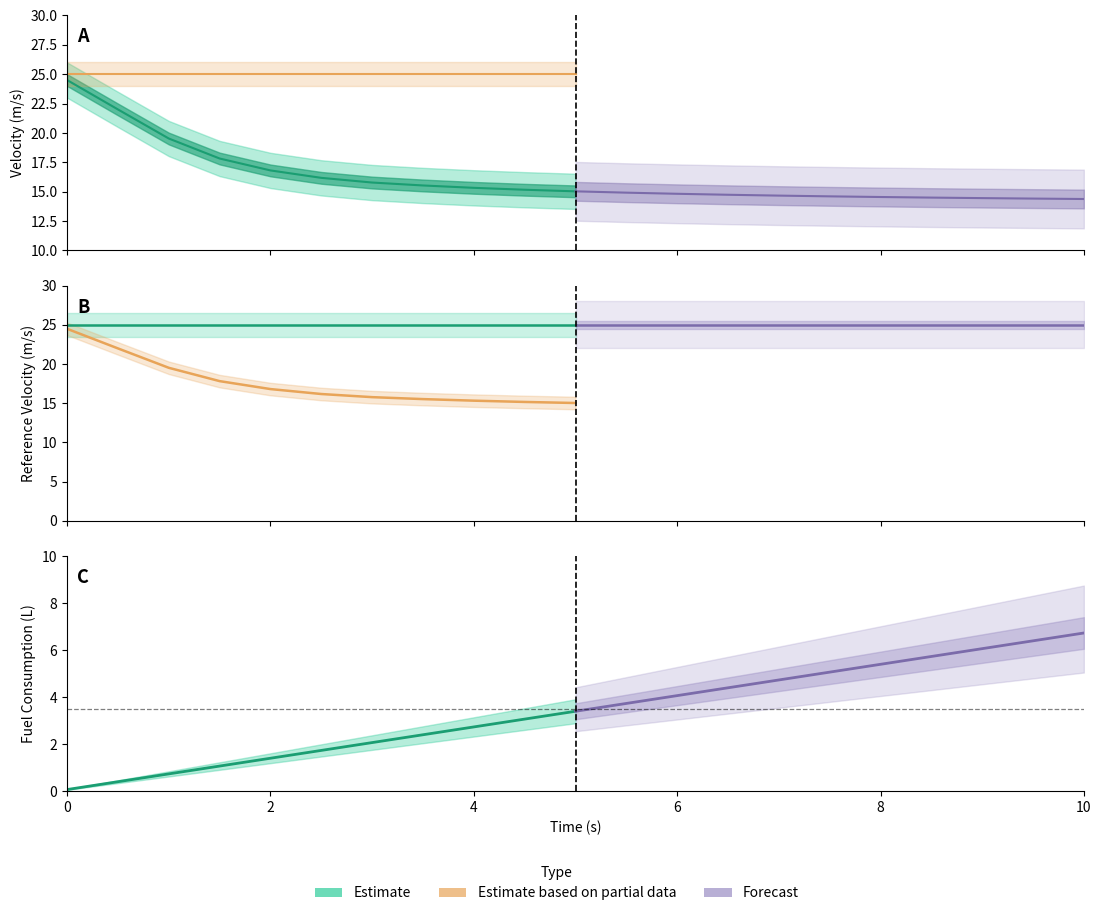

Reading right to left, what are all the values shown in this chart?

Velocity: 20=14.4	19=14.4	18=14.5	17=14.5	16=14.6	15=14.6	14=14.7	13=14.7	12=14.8	11=14.9	10=15.0	9=15.2	8=15.3	7=15.5	6=15.8	5=16.2	4=16.8	3=17.8	2=19.5	1=22.0	0=24.5
Reference_Velocity: 20=25.0	19=25.0	18=25.0	17=25.0	16=25.0	15=25.0	14=25.0	13=25.0	12=25.0	11=25.0	10=25.0	9=25.0	8=25.0	7=25.0	6=25.0	5=25.0	4=25.0	3=25.0	2=25.0	1=25.0	0=25.0
Fuel_Consumption: 20=6.7	19=6.4	18=6.1	17=5.7	16=5.4	15=5.1	14=4.7	13=4.4	12=4.1	11=3.7	10=3.4	9=3.1	8=2.7	7=2.4	6=2.1	5=1.7	4=1.4	3=1.1	2=0.7	1=0.4	0=0.1